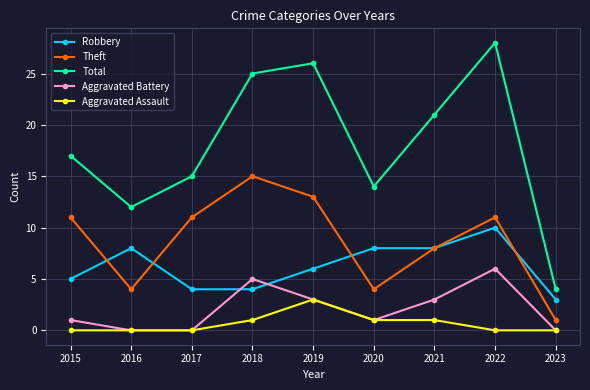

Read the Robbery value at 2018.

4